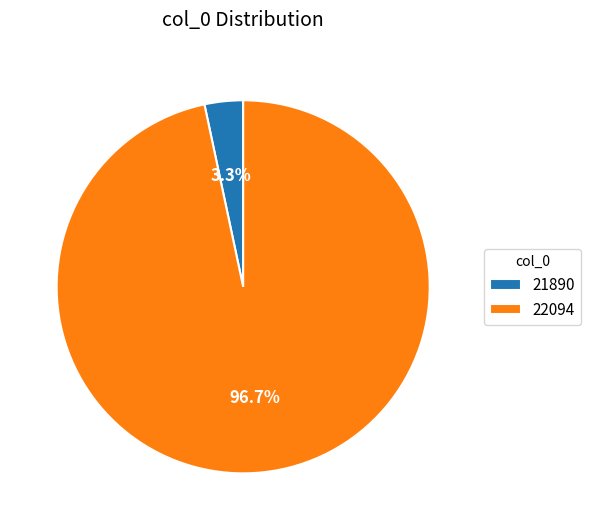

To the nearest percent, what portion does 22094 represent?

97%